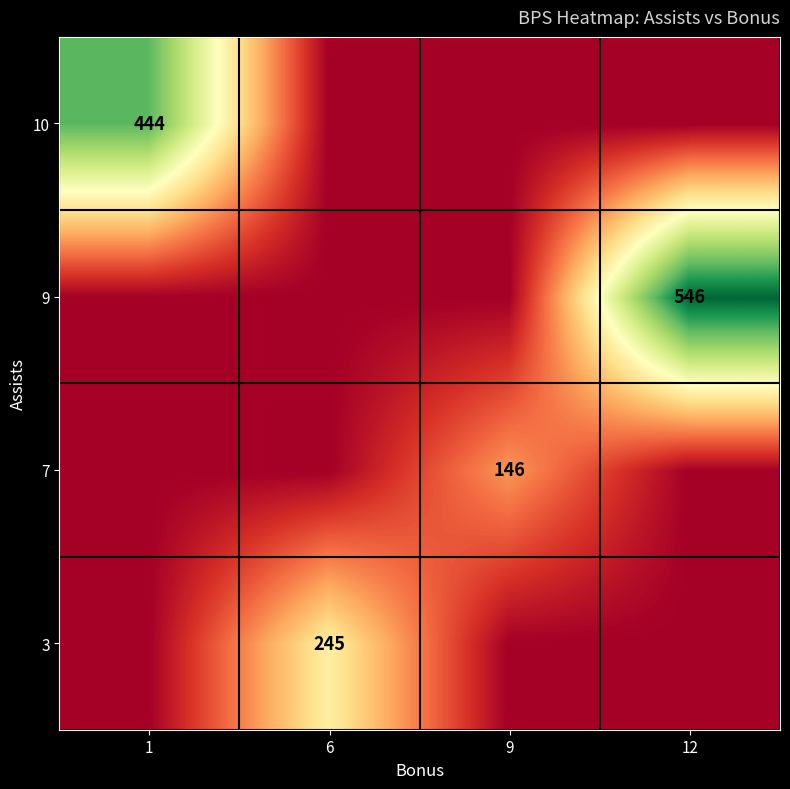

The value of 9 at 12 is 918. True or false?

False